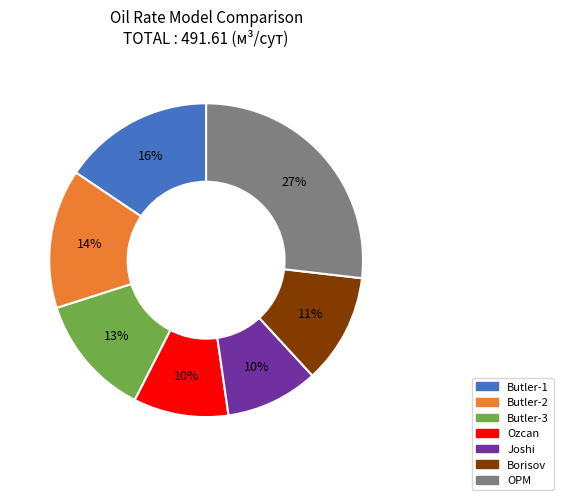

What is the ratio of the value at Ozcan to the value at Borisov?

0.9